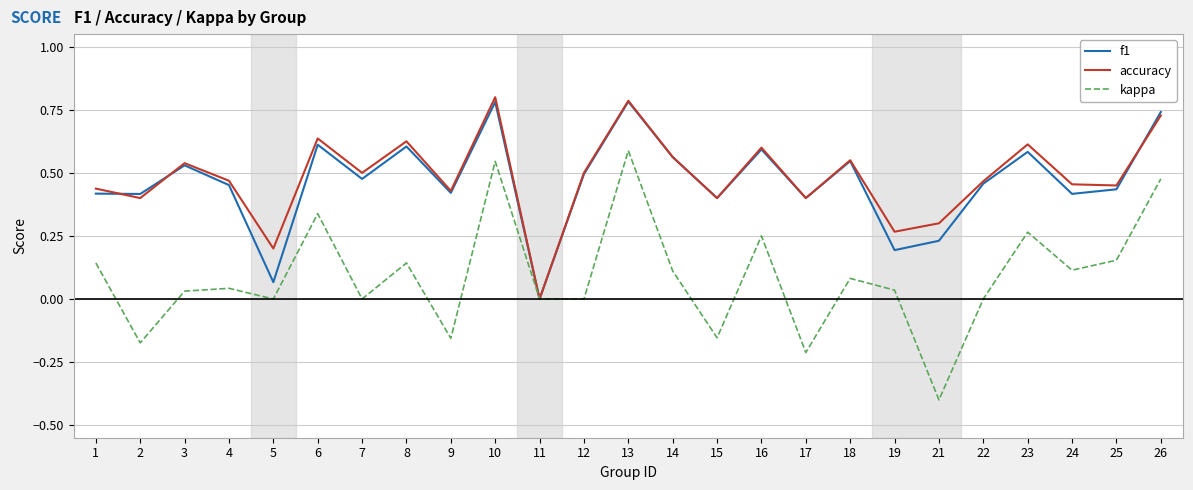

Does the chart have visible grid lines?

Yes